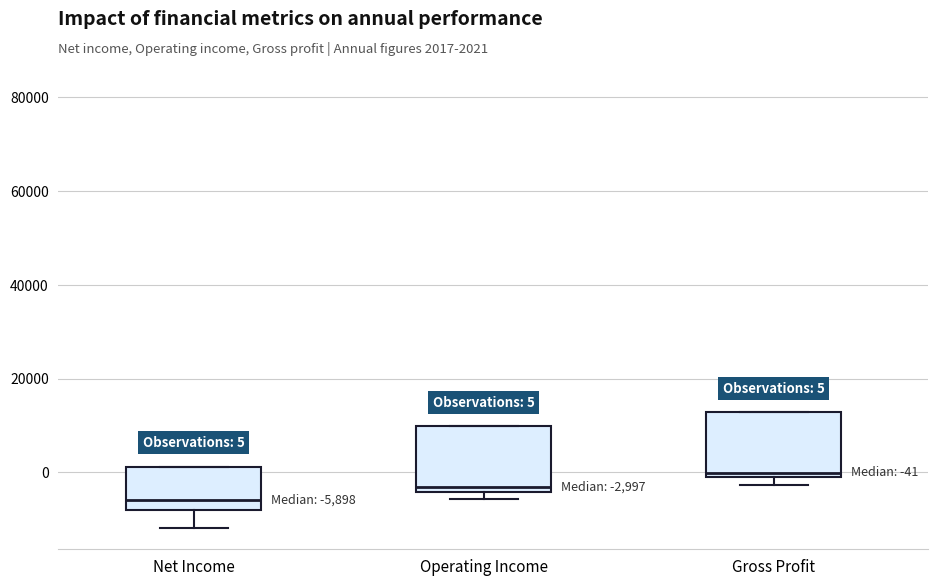

Which box has the lowest median line?

Net Income